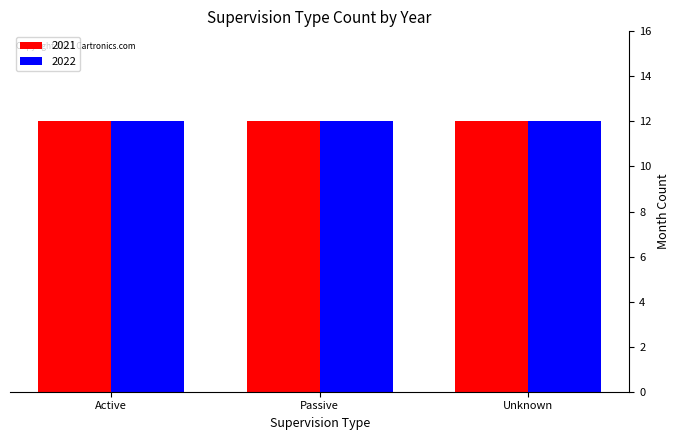

Which has a higher value, Active or Unknown?

Unknown